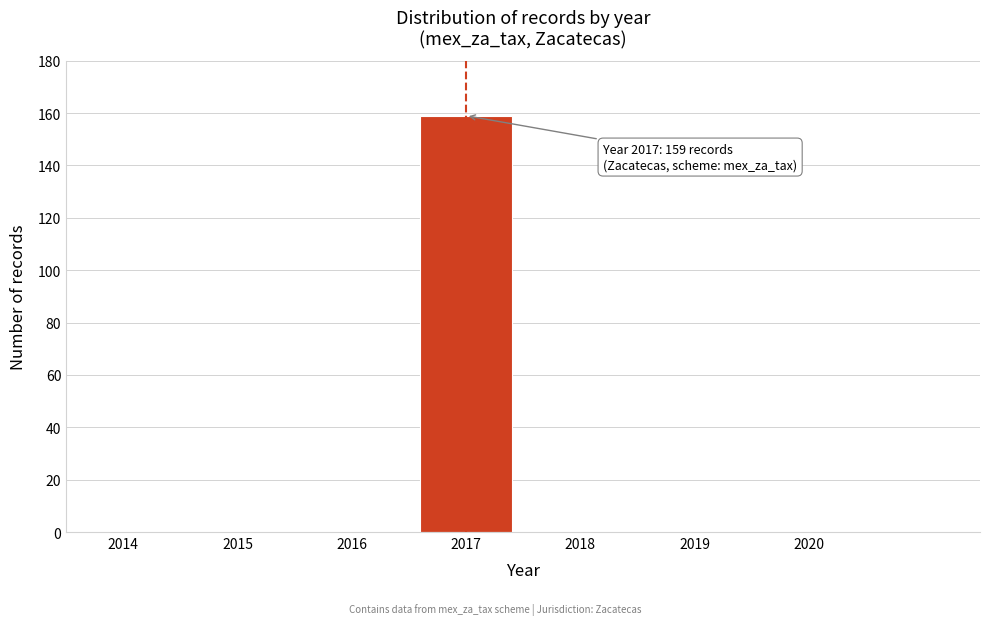

Reading right to left, transcribe all the data shown in this chart.

2020=0	2019=0	2018=0	2017=159	2016=0	2015=0	2014=0